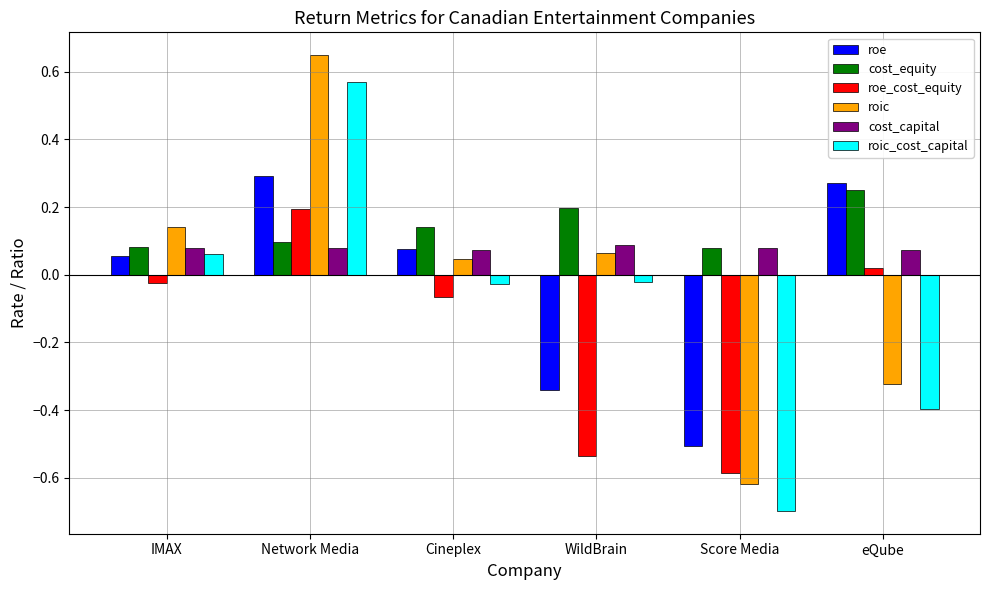

What position from the right is IMAX?

6